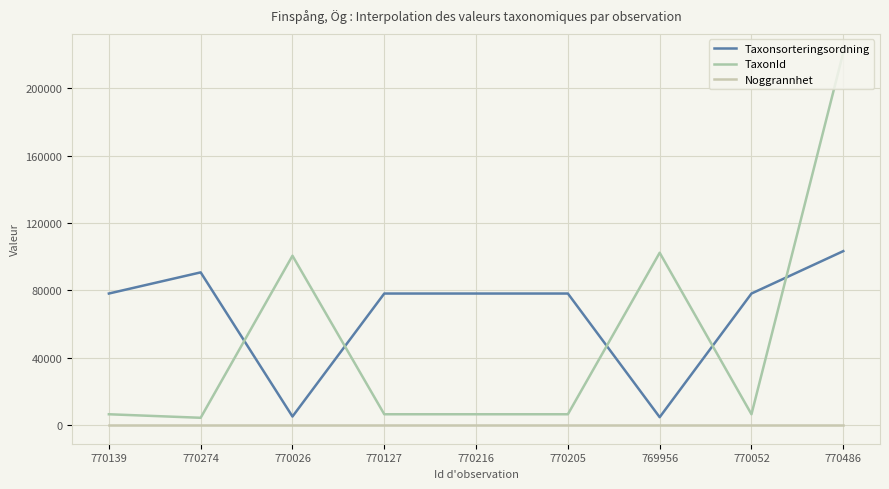

Reading left to right, transcribe all the data shown in this chart.

Taxonsorteringsordning: 78098	90653	5113	78098	78098	78098	4717	78098	103265
TaxonId: 6453	4364	100526	6453	6453	6453	102306	6453	221144
Noggrannhet: 25	25	25	25	25	25	25	25	25